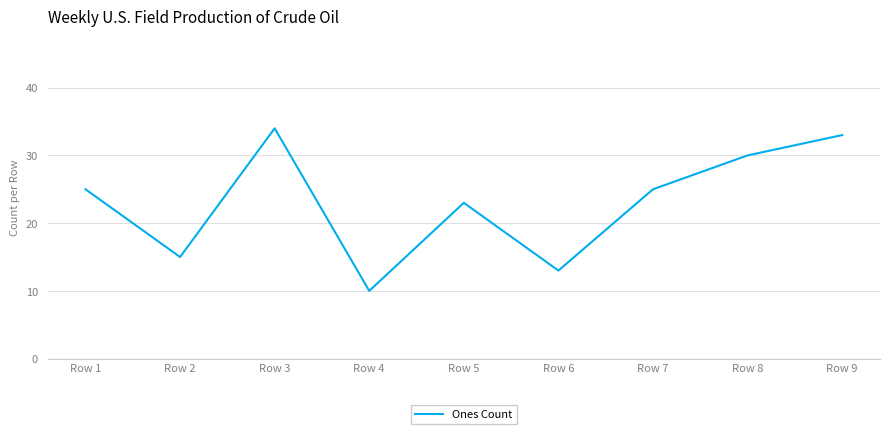

The chart shows a value of 6 at Row 1. True or false?

False